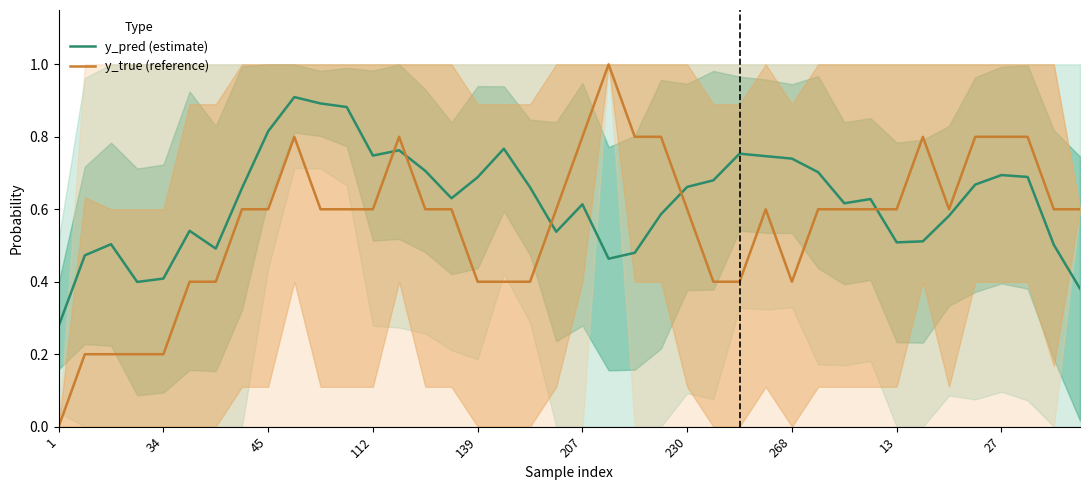

Where is y_pred (estimate) nearest to the value 0?

1